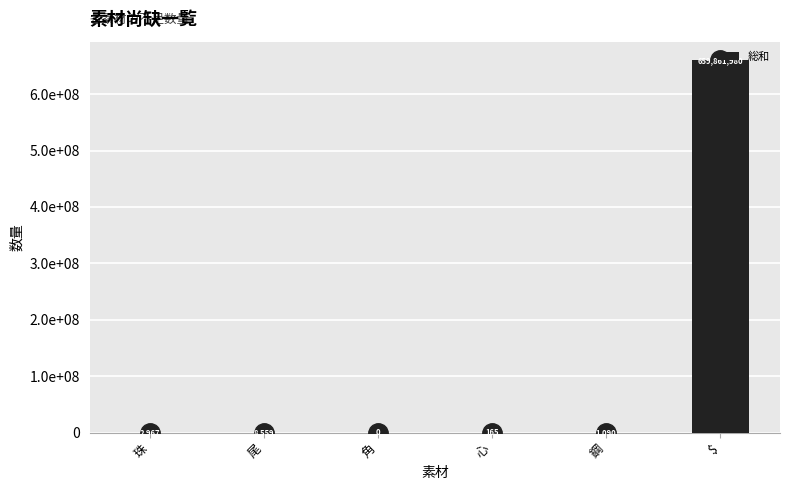

Are the bars horizontal?

No